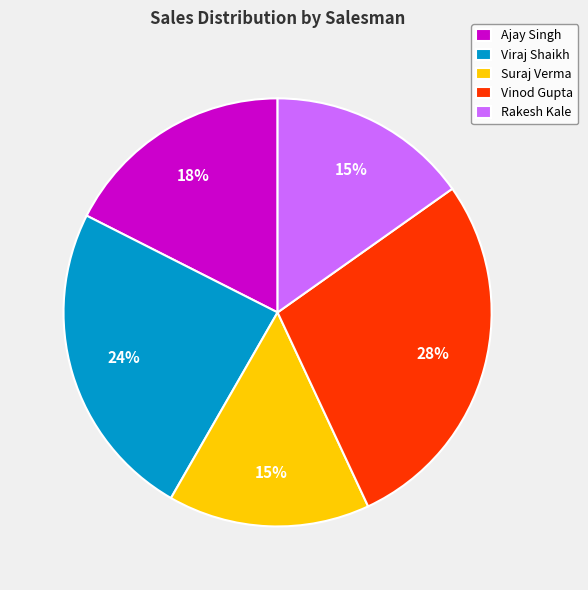

Combined, do Rakesh Kale and Viraj Shaikh account for over 50%?

No